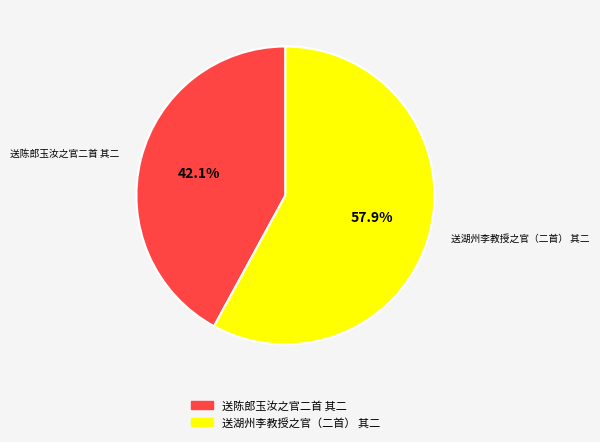

Which category has the smallest portion of the pie?

送陈郎玉汝之官二首 其二